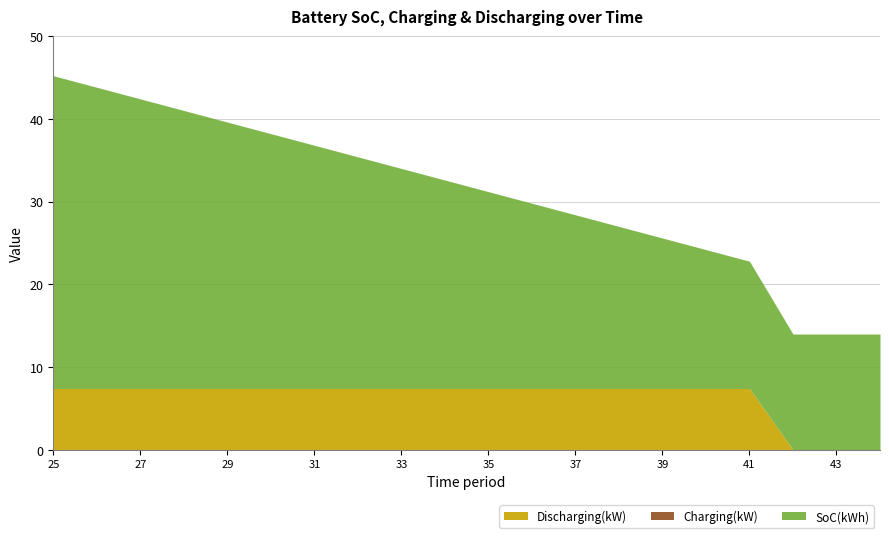

True or false: Charging(kW) and SoC(kWh) intersect in this chart.

False